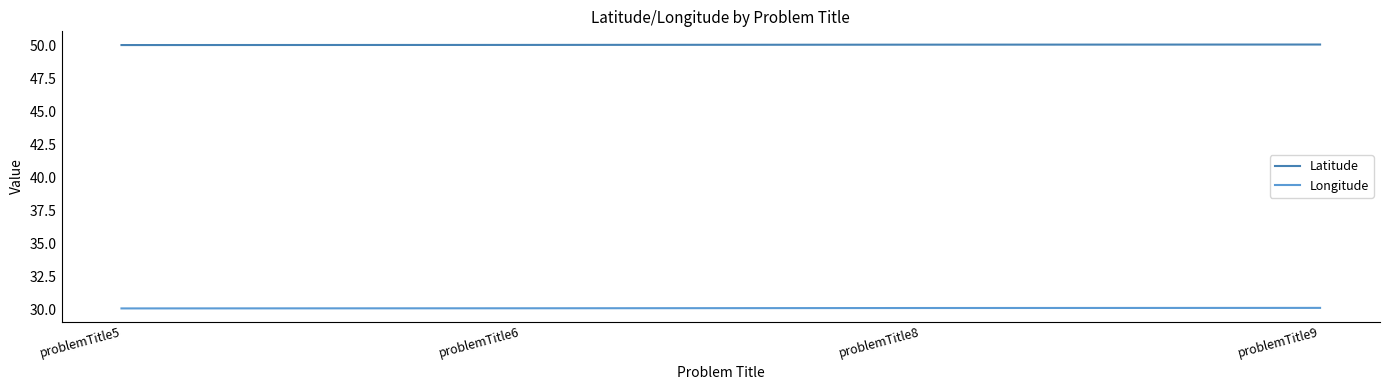

Rank the series at problemTitle5 from highest to lowest value.

Latitude, Longitude